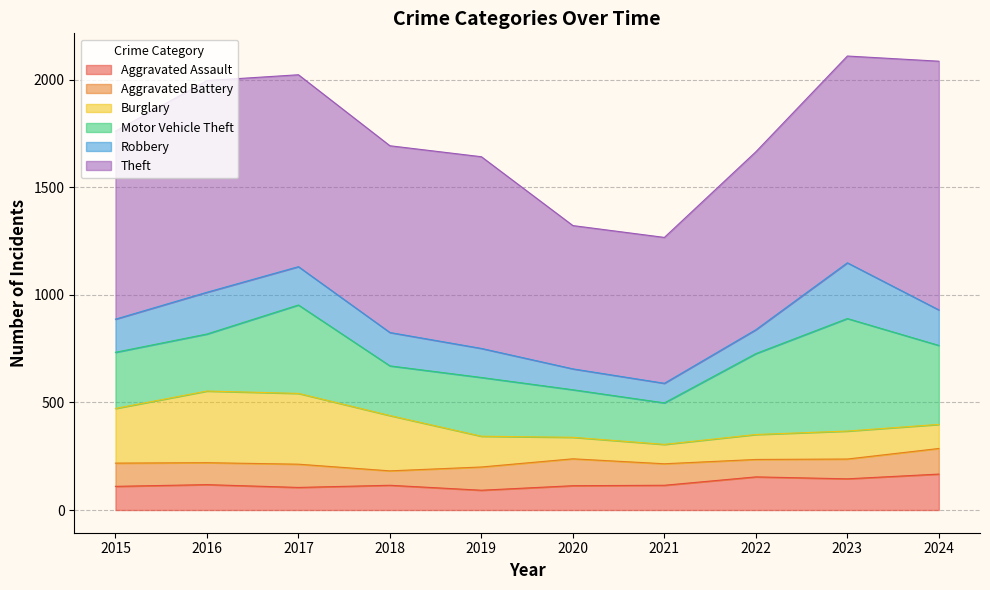

Reading left to right, transcribe all the data shown in this chart.

Aggravated Assault: 2015=110	2016=118	2017=105	2018=115	2019=92	2020=113	2021=115	2022=154	2023=145	2024=167
Aggravated Battery: 2015=108	2016=102	2017=108	2018=67	2019=108	2020=125	2021=100	2022=81	2023=92	2024=119
Burglary: 2015=254	2016=333	2017=329	2018=257	2019=143	2020=100	2021=90	2022=116	2023=130	2024=112
Motor Vehicle Theft: 2015=261	2016=265	2017=411	2018=231	2019=273	2020=221	2021=193	2022=376	2023=523	2024=367
Robbery: 2015=154	2016=194	2017=178	2018=155	2019=135	2020=97	2021=91	2022=111	2023=259	2024=165
Theft: 2015=874	2016=984	2017=892	2018=868	2019=891	2020=666	2021=678	2022=827	2023=961	2024=1156